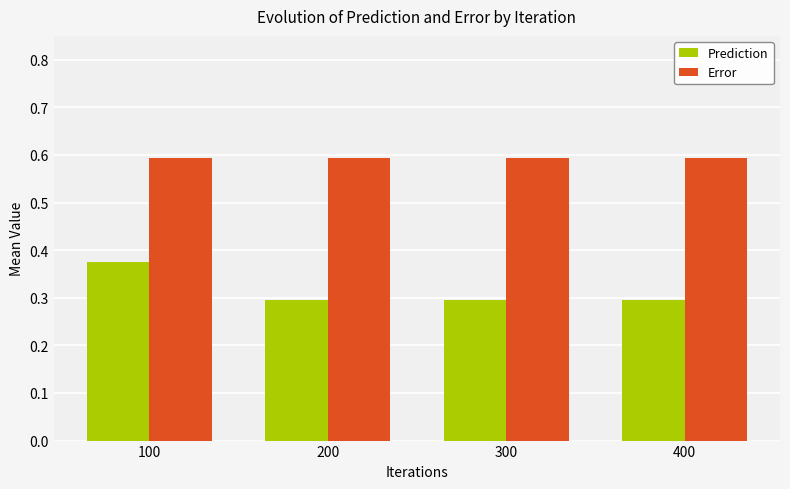

Read the Error value at 100.

0.6